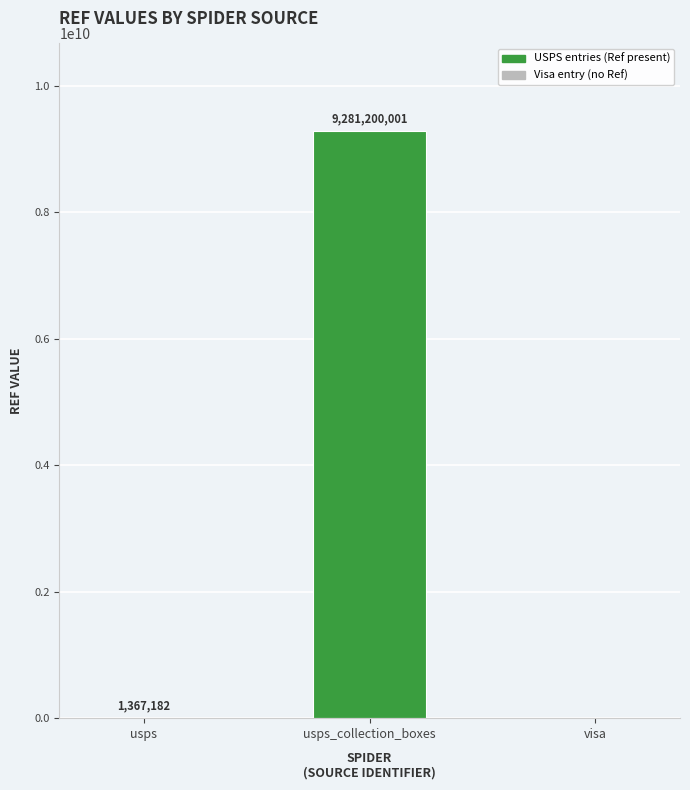

Does the chart contain stacked bars?

No